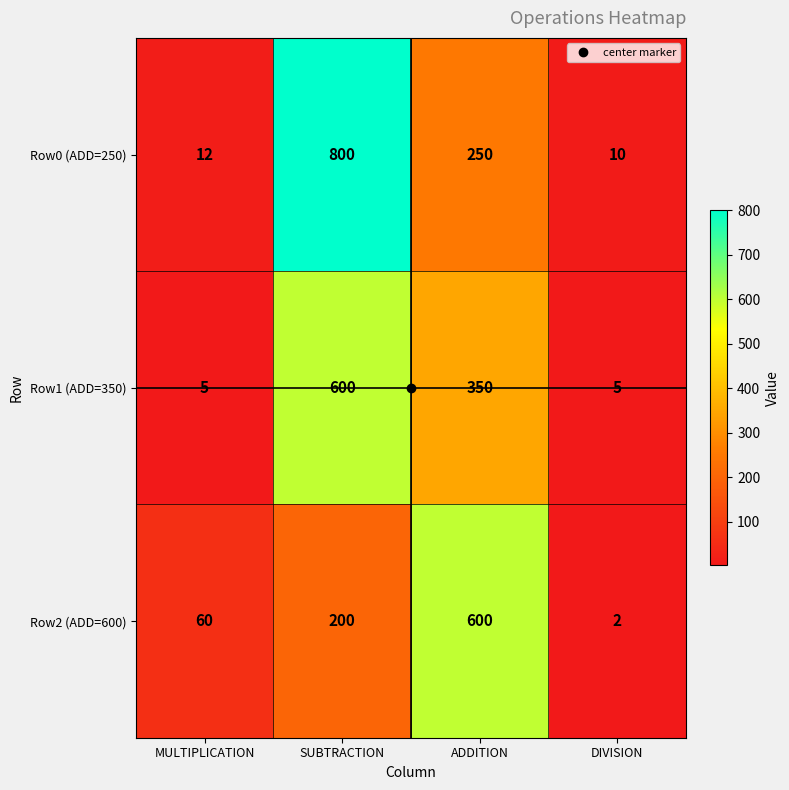

True or false: Row0 (ADD=250) has a value of 137 at ADDITION.

False